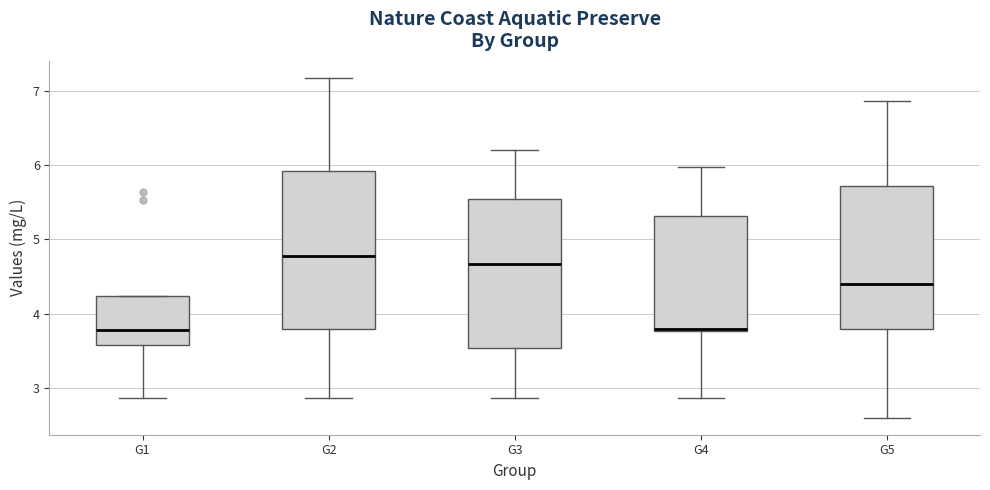

Reading left to right, transcribe this box plot: for each box, give where its median line is, the range the box spans, and where its two whiskers end, as read against the y-axis. The values are not printed on the chart, so give them approximately, as read against the axis.

G1: median 3.8, box 3.6 to 4.2, whiskers 2.9 to 4.2
G2: median 4.8, box 3.8 to 5.9, whiskers 2.9 to 7.2
G3: median 4.7, box 3.5 to 5.5, whiskers 2.9 to 6.2
G4: median 3.8 (just above the box's lower edge), box 3.8 to 5.3, whiskers 2.9 to 6.0
G5: median 4.4, box 3.8 to 5.7, whiskers 2.6 to 6.9